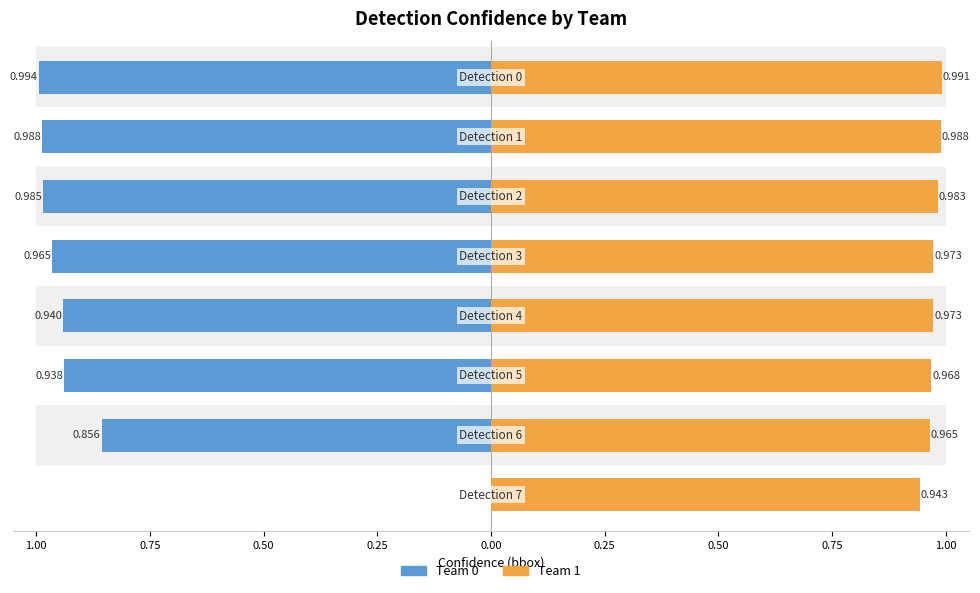

How many series are shown in this chart?

2